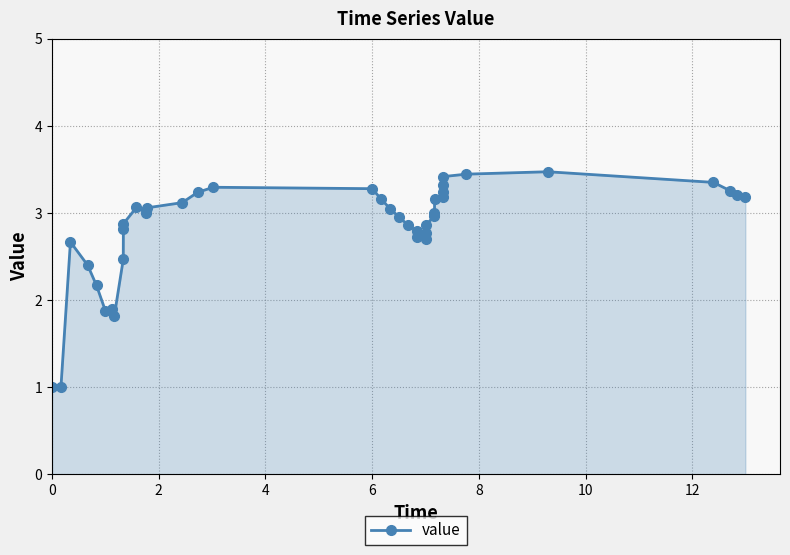

What is the sum of all values?

113.1